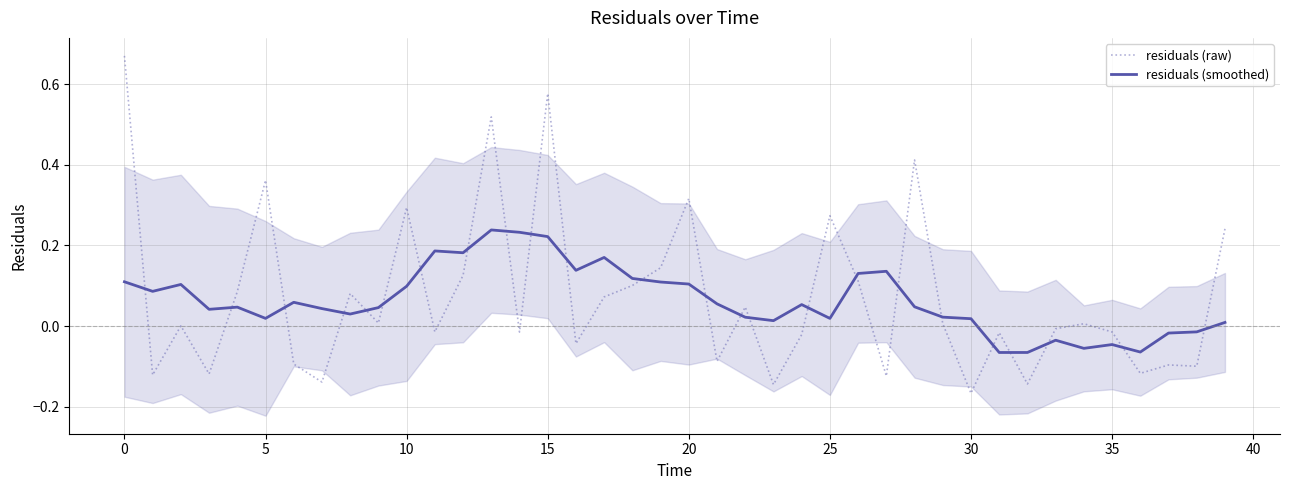

Reading left to right, what are all the values shown in this chart?

residuals (raw): 0.7	-0.1	0.0	-0.1	0.1	0.4	-0.1	-0.1	0.1	0.0	0.3	-0.0	0.1	0.5	-0.0	0.6	-0.0	0.1	0.1	0.1	0.3	-0.1	0.0	-0.1	-0.0	0.3	0.1	-0.1	0.4	0.0	-0.2	-0.0	-0.1	-0.0	0.0	-0.0	-0.1	-0.1	-0.1	0.2
residuals (smoothed): 0.1	0.1	0.1	0.0	0.0	0.0	0.1	0.0	0.0	0.0	0.1	0.2	0.2	0.2	0.2	0.2	0.1	0.2	0.1	0.1	0.1	0.1	0.0	0.0	0.1	0.0	0.1	0.1	0.0	0.0	0.0	-0.1	-0.1	-0.0	-0.1	-0.0	-0.1	-0.0	-0.0	0.0